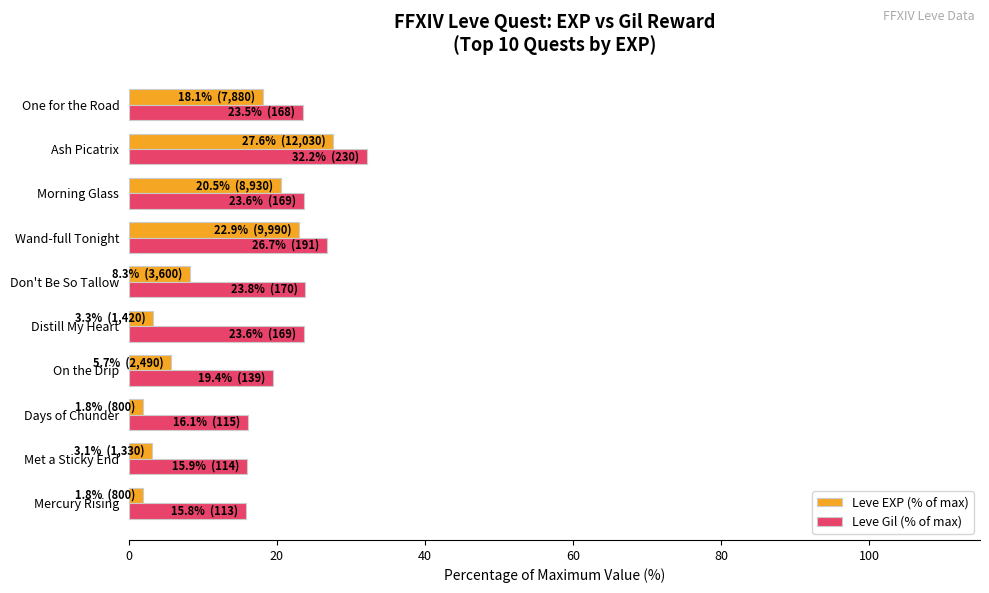

Which series has the largest range (max minus min)?

Leve EXP (% of max)